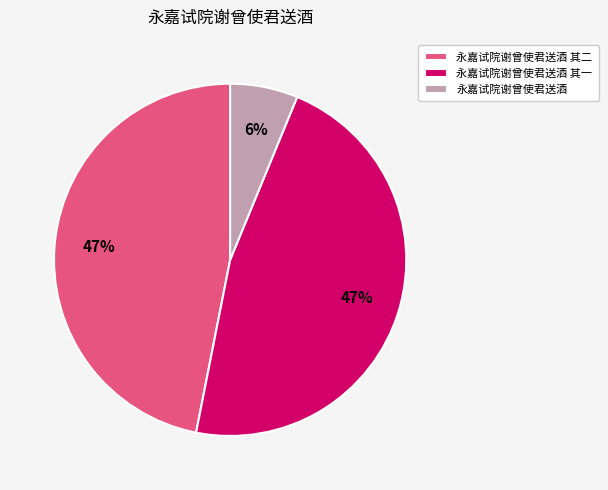

How many segments does this pie chart have?

3